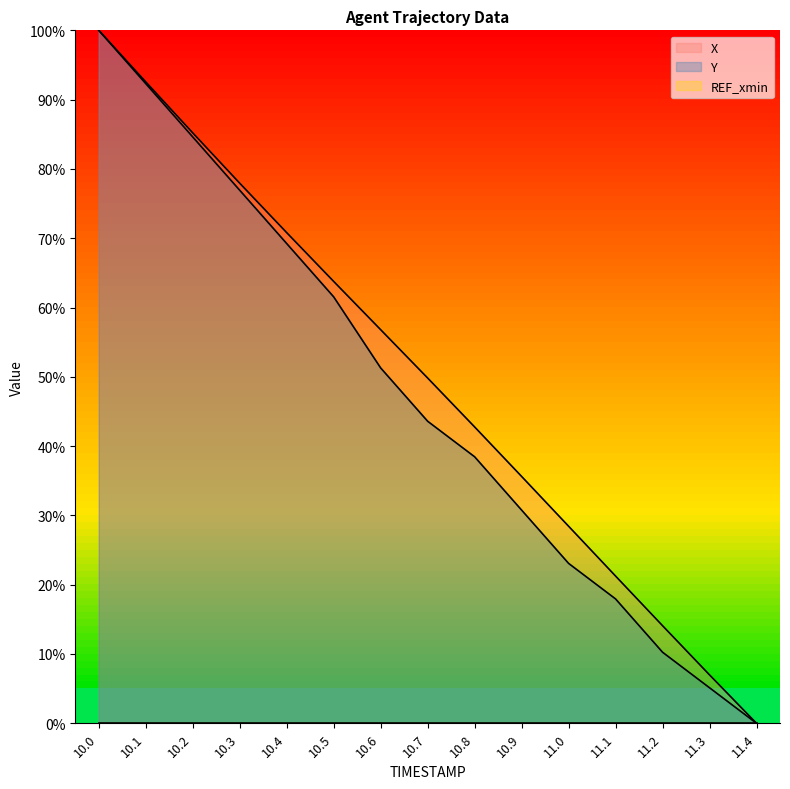

Does the chart display data point markers on the line(s)?

No